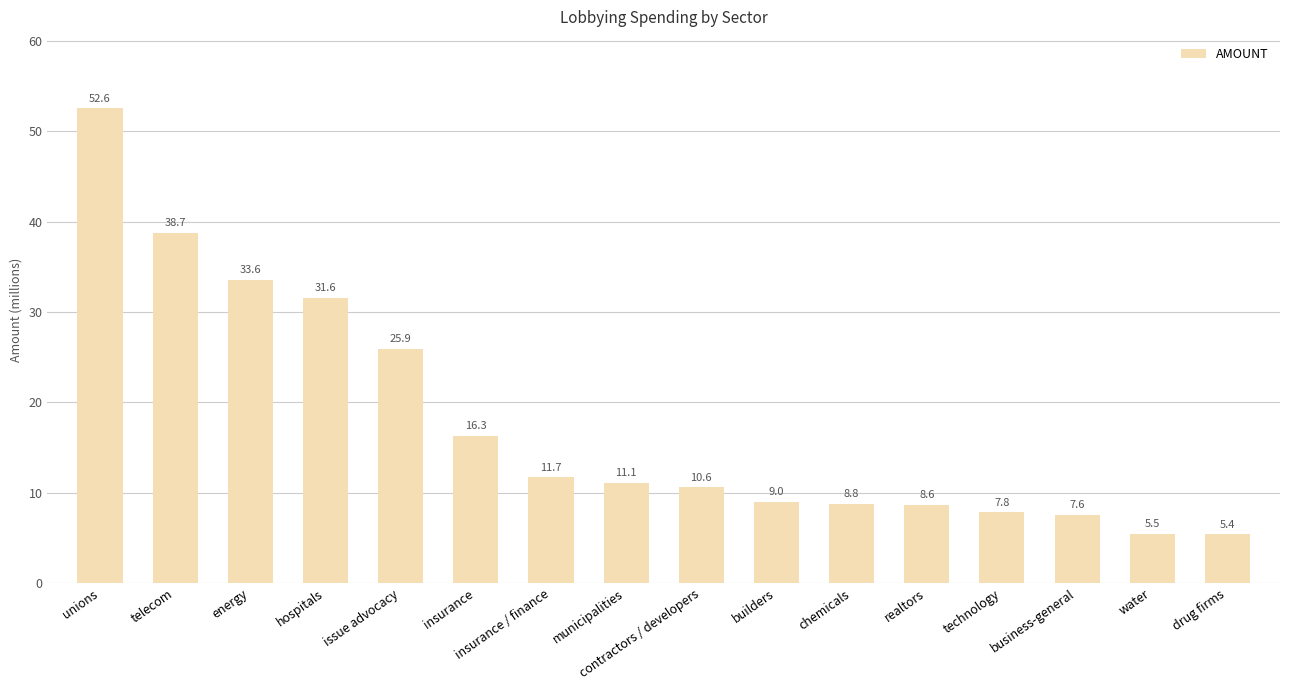

True or false: the data shows 2.5 at water.

False